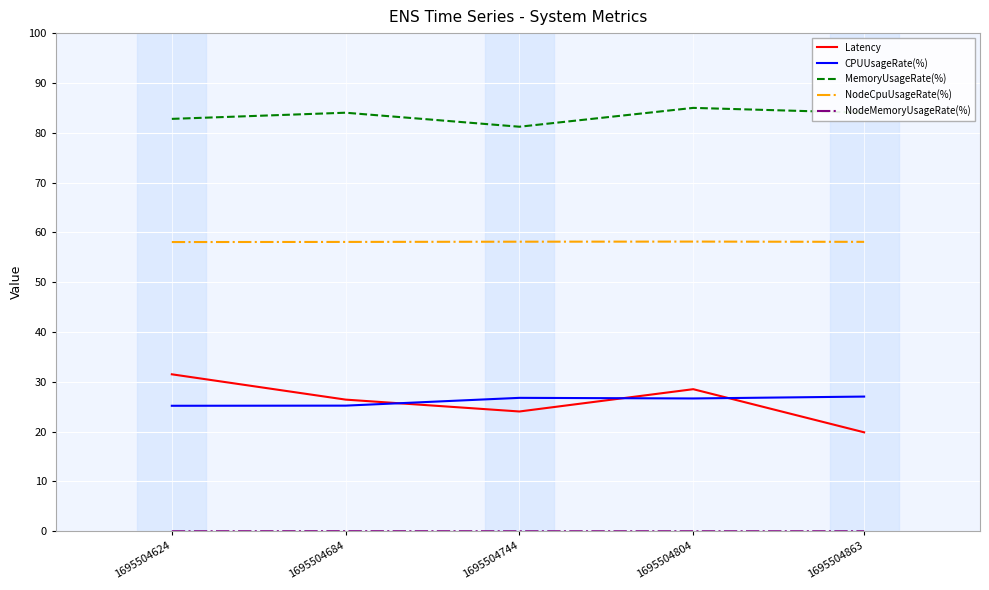

The MemoryUsageRate(%) series shows 50.1 at 1695504684. True or false?

False